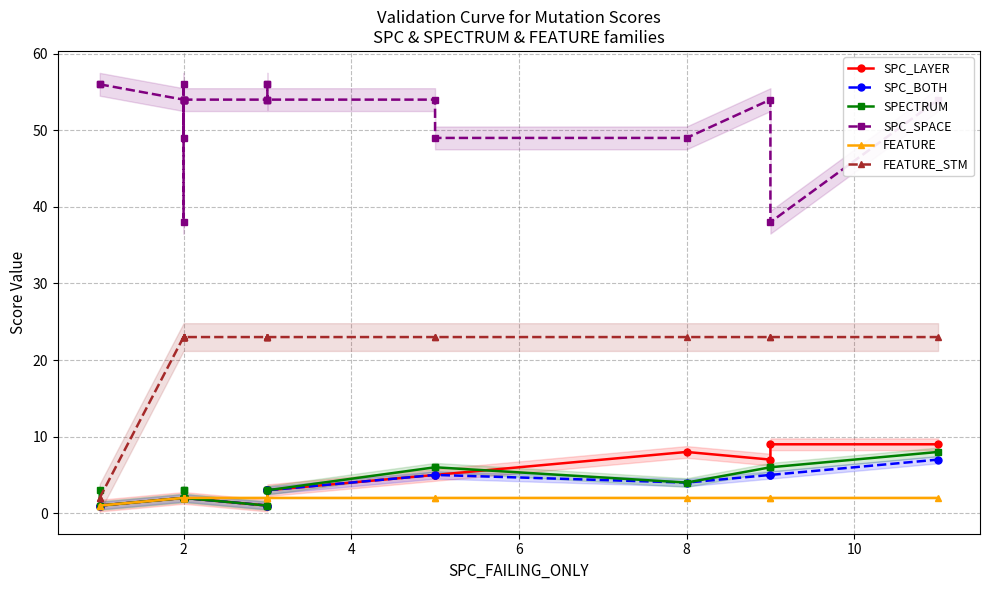

How many times do SPC_LAYER and FEATURE cross each other?

1